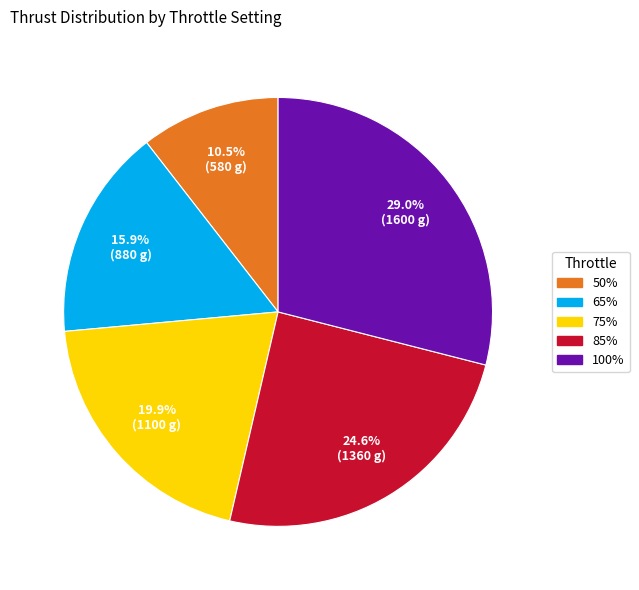

How many slices are in this pie chart?

5